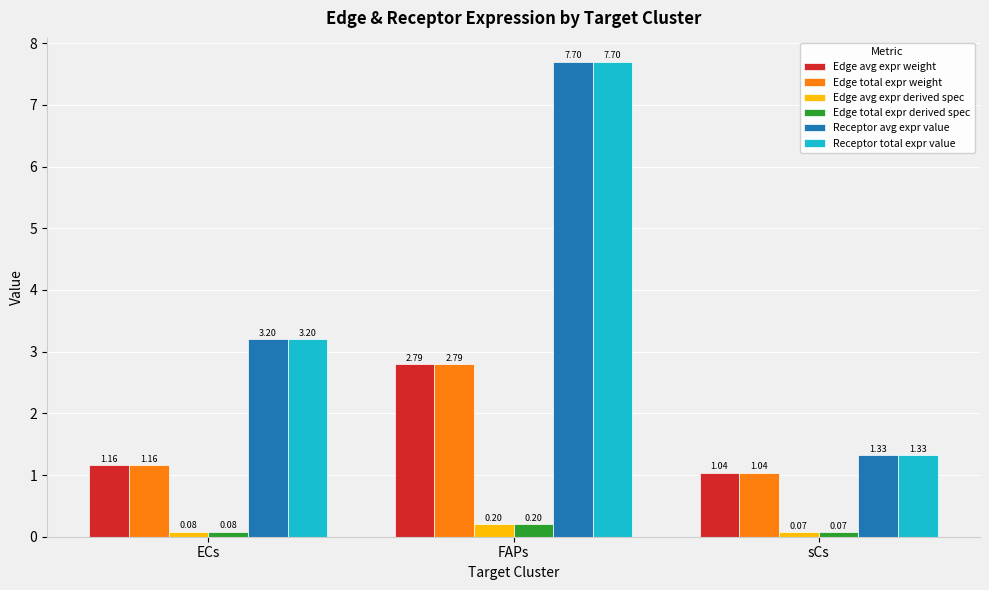

What is the difference between the highest and lowest values at ECs?

3.1